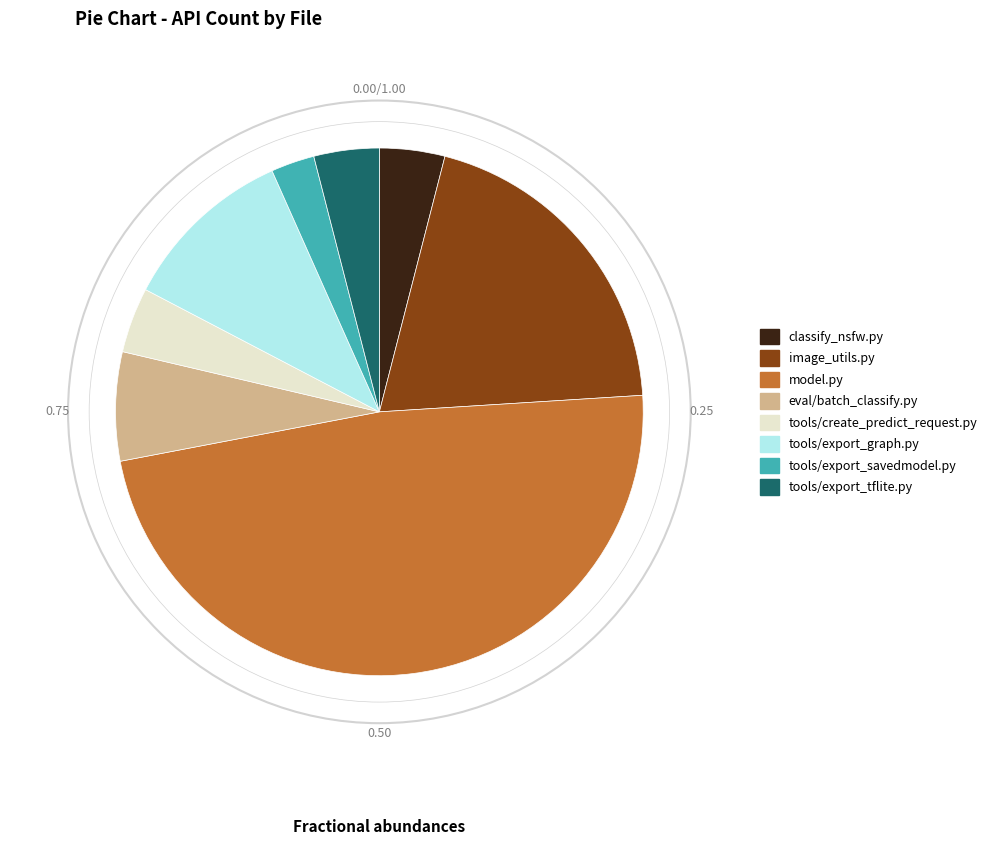

Is it true that eval/batch_classify.py is 7% of the pie?

True